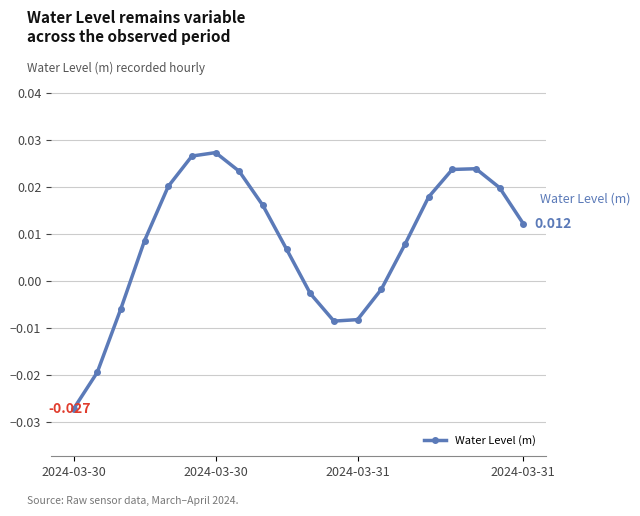

Does the chart display data point markers on the line(s)?

Yes